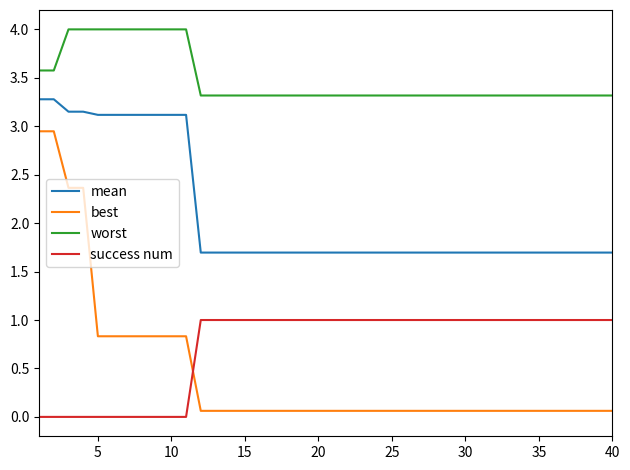

Rank the series by their maximum value, from lowest to highest.

success num, best, mean, worst